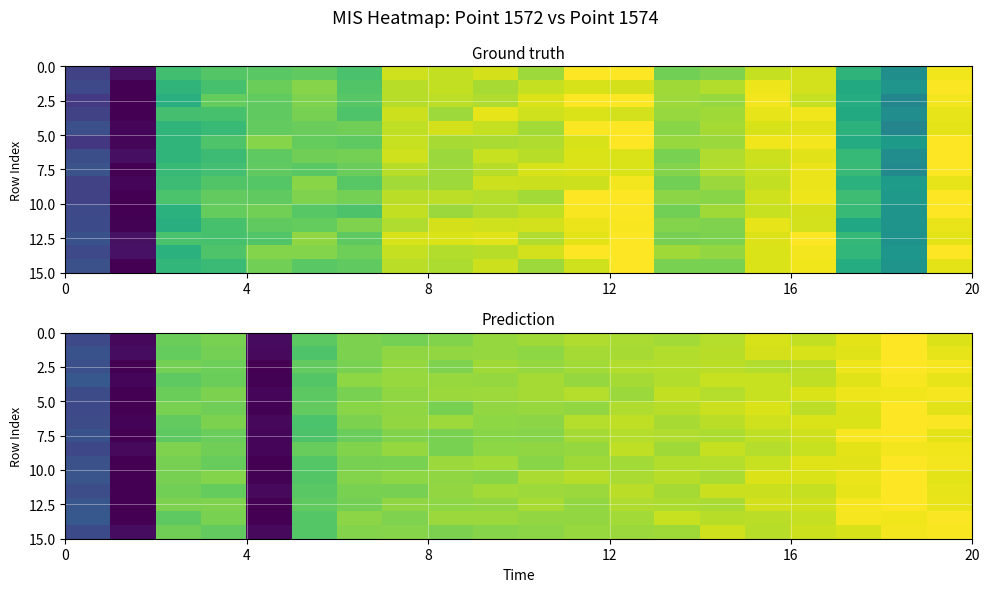

How many data points in 2.5 are above 0?

18